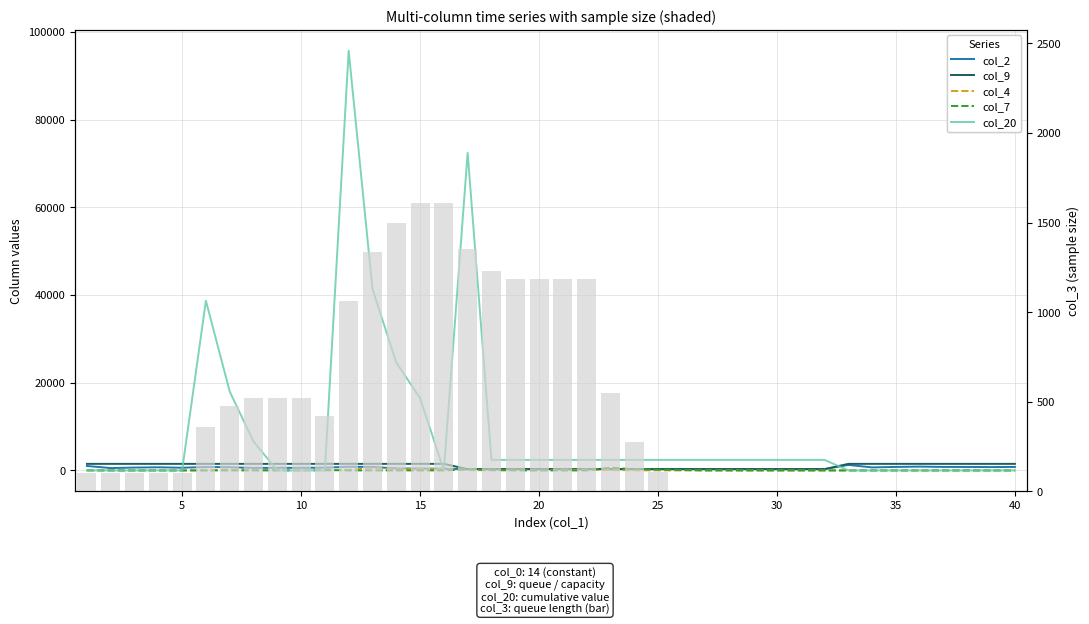

How many values in the col_3 (bar) series are below 110?

20